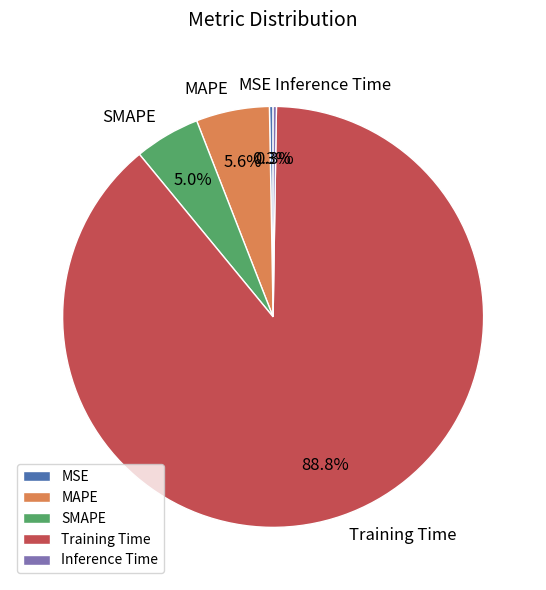

True or false: SMAPE accounts for 5% of the total.

True